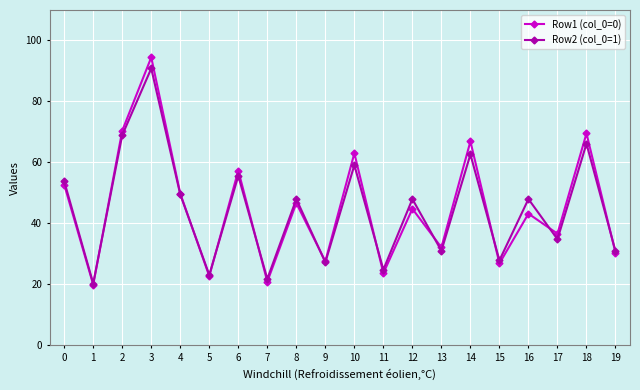

What is the difference between the second highest and second lowest values in the Row1 (col_0=0) series?

49.5